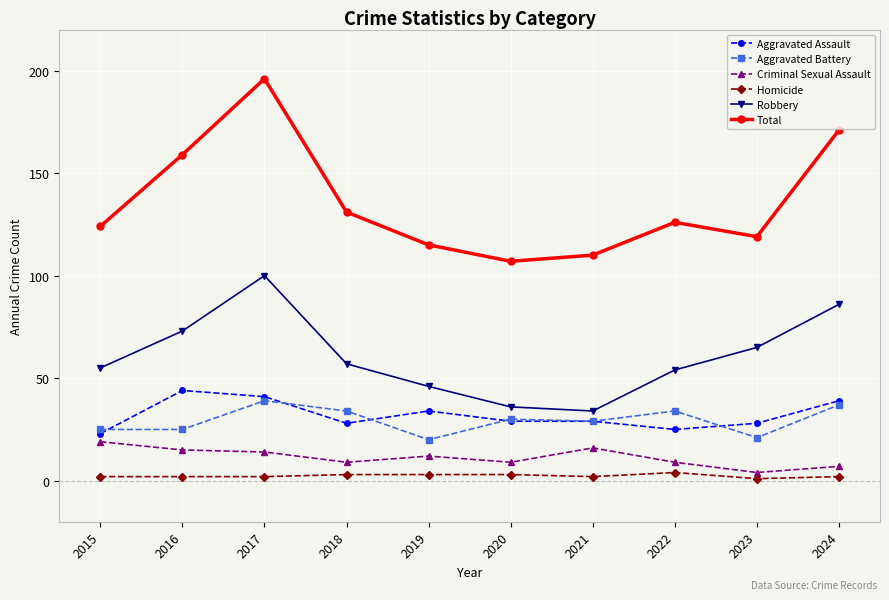

At which label is Aggravated Assault closest to 33?

2019